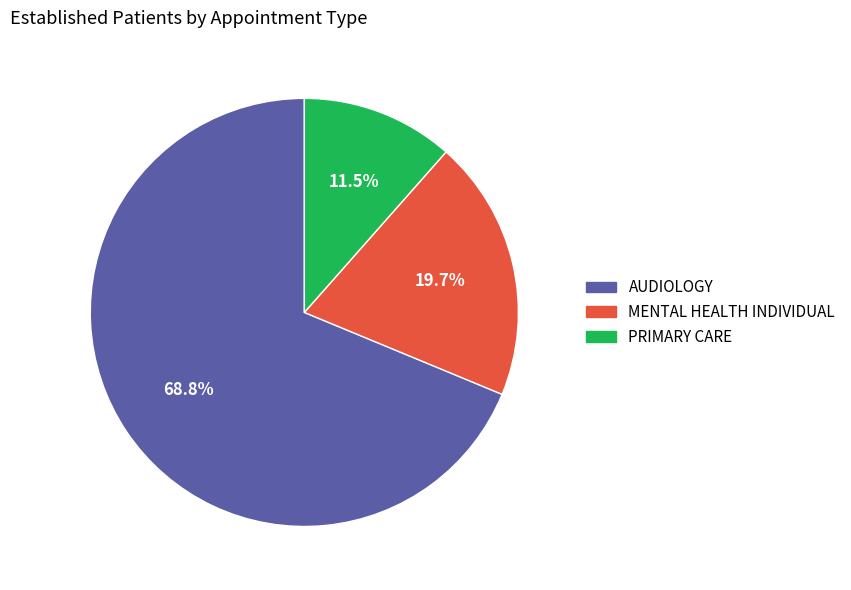

What is the smallest slice in the pie chart?

PRIMARY CARE